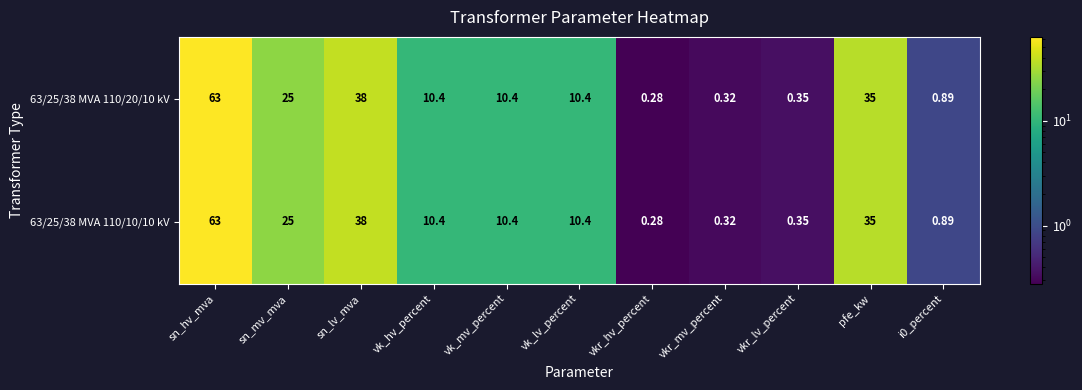

At which category is the sum across all series the highest?

sn_hv_mva